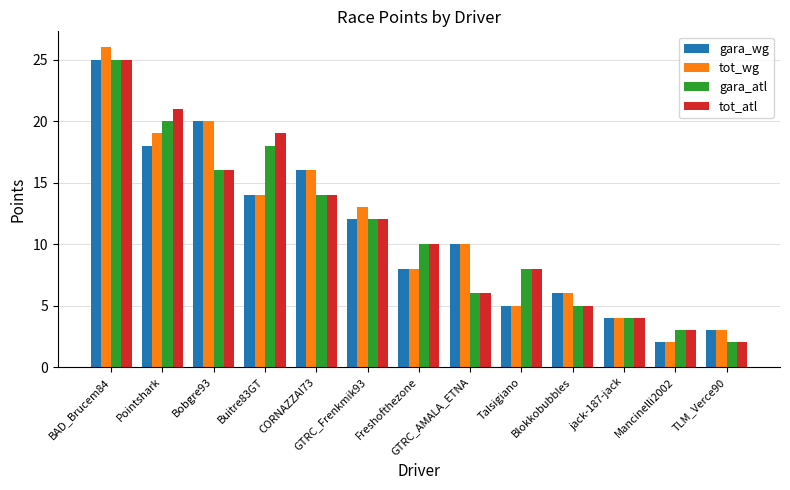

What is the total value across all series at Mancinelli2002?

10